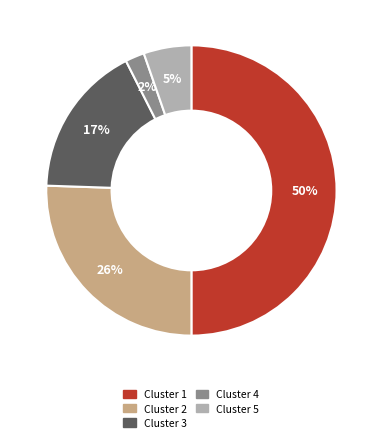

Combined, do Cluster 2 and Cluster 3 account for over 50%?

No